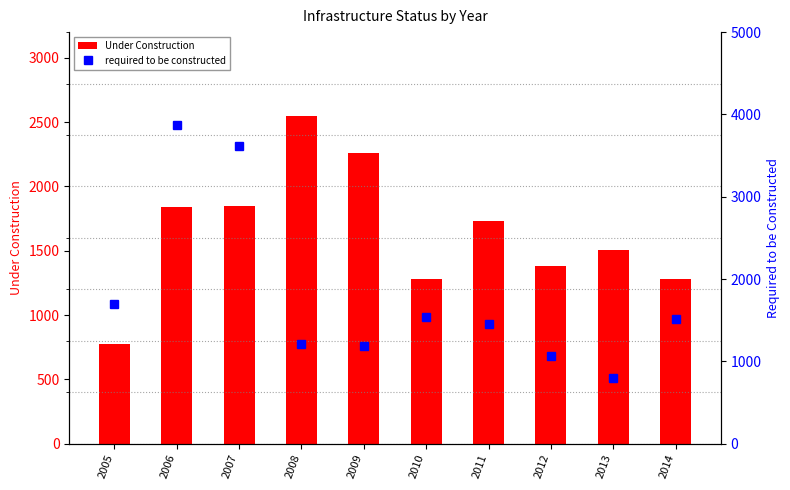

How many groups of bars are there?

10